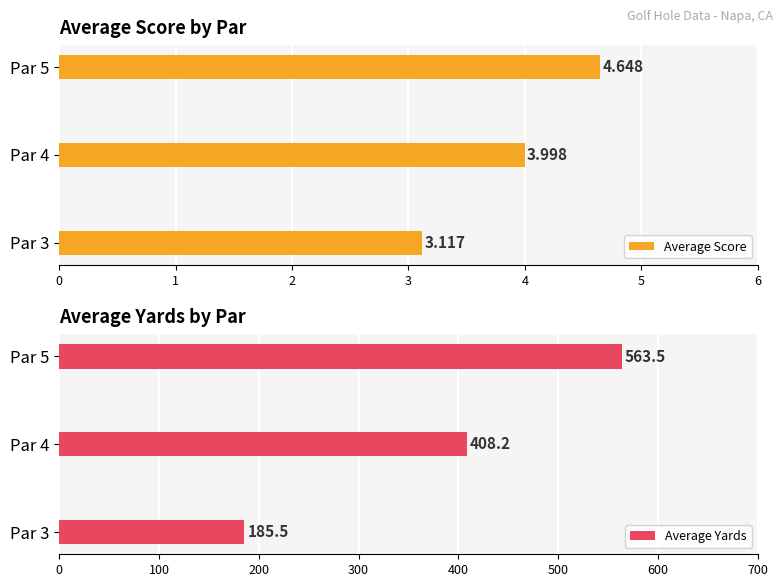

How many bars are there in total?

6